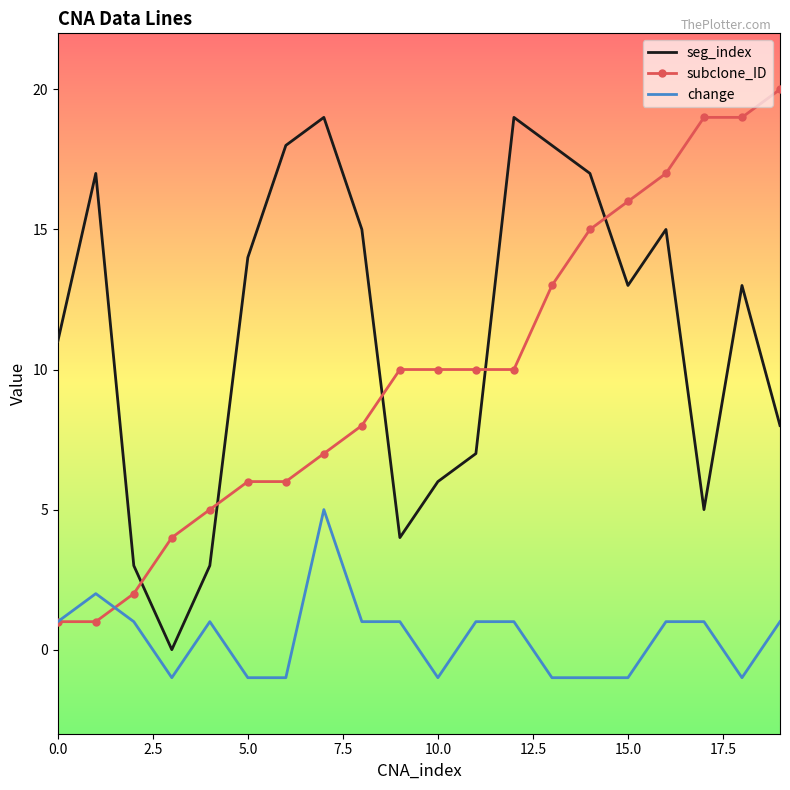

Which series has the largest total across all categories?

seg_index